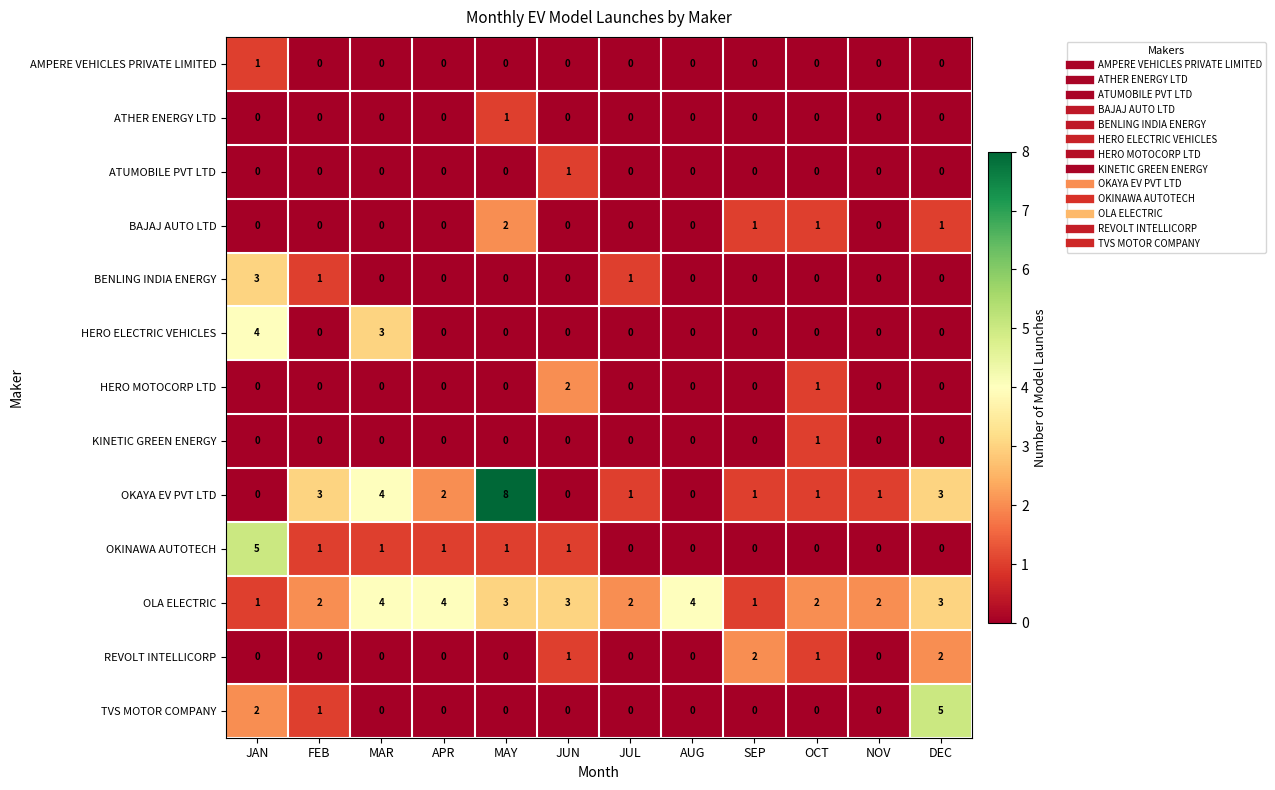

True or false: ATUMOBILE PVT LTD has a value of -1 at AUG.

False